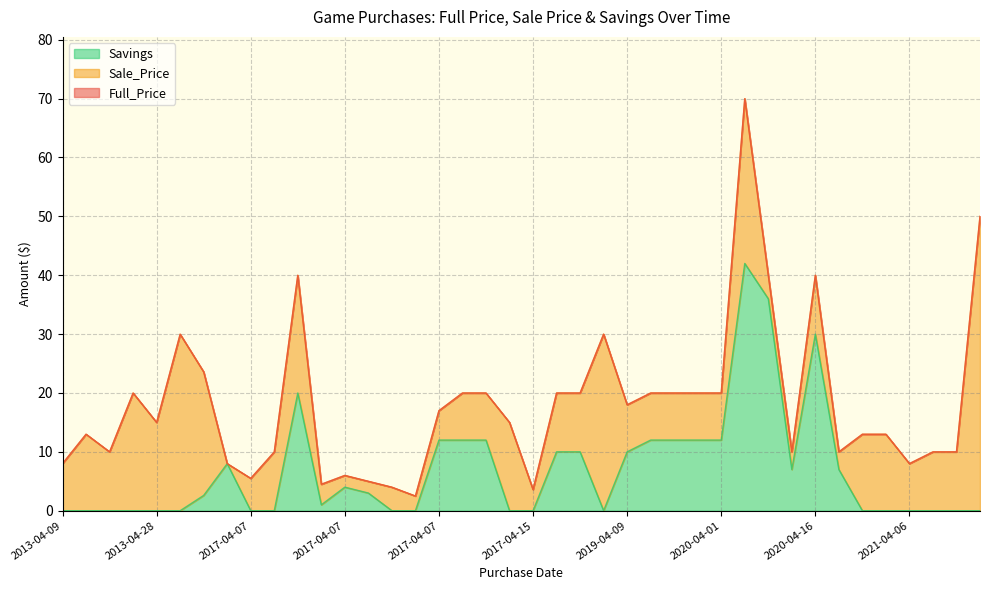

What is the label of the 21st point from the right?

2017-04-09